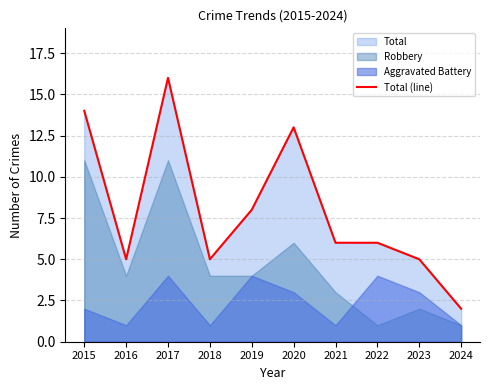

List the labels in order of value, largest first.

2017, 2015, 2020, 2019, 2021, 2022, 2016, 2018, 2023, 2024